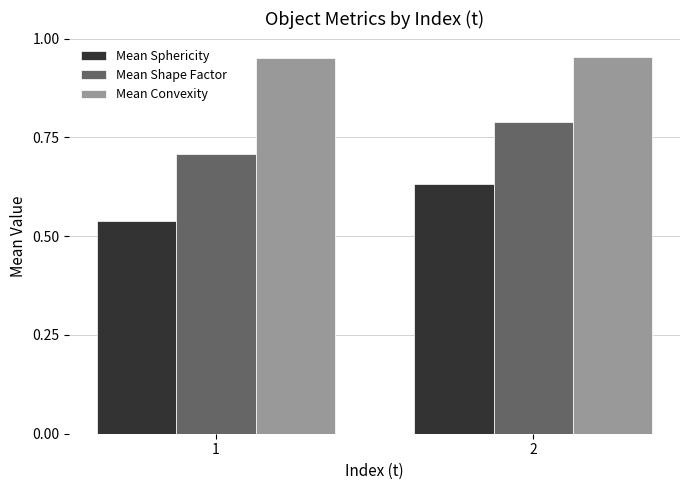

Which series has the widest spread of values?

Mean Sphericity